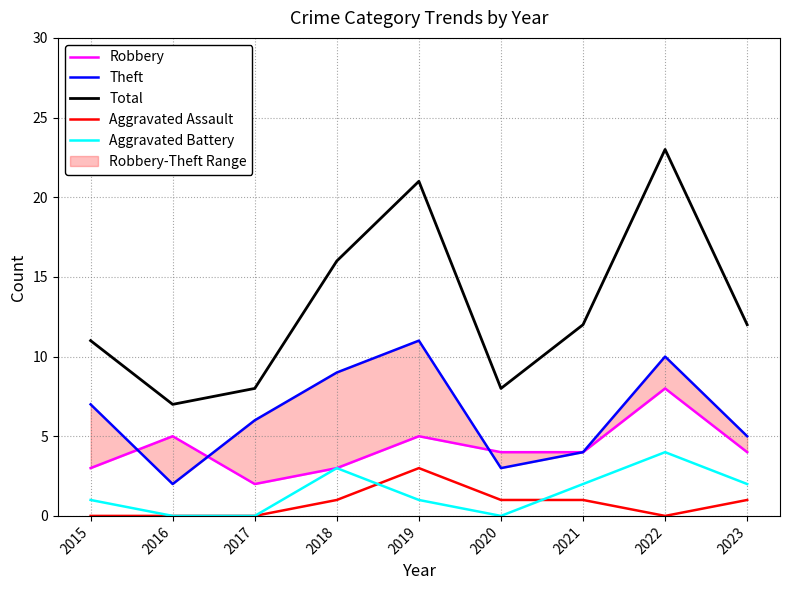

What is the total value across all series at 2023?

24